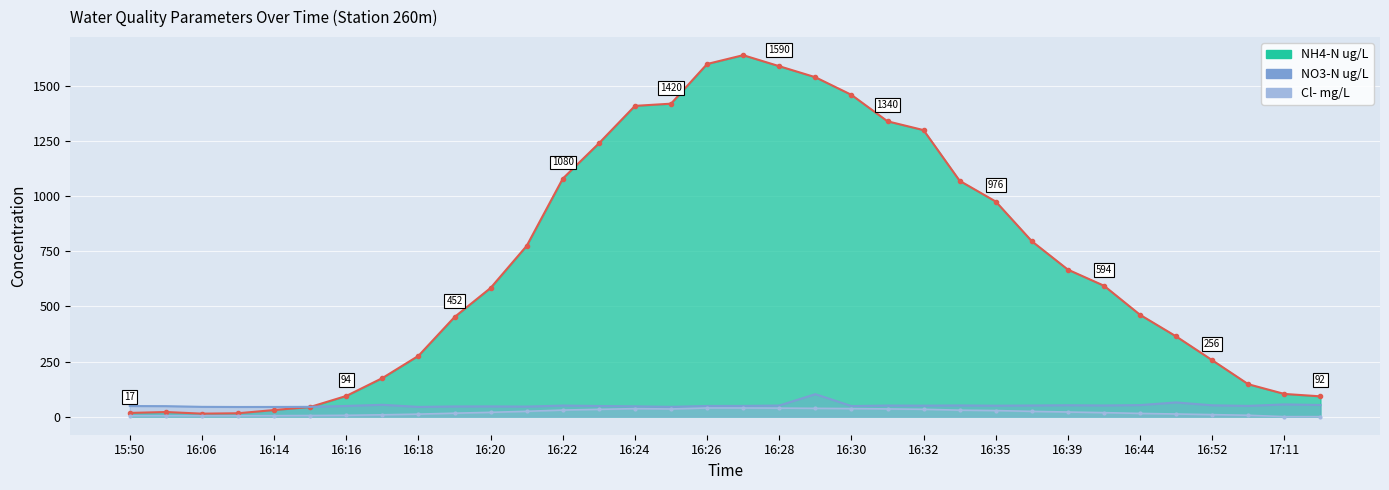

The value of NO3-N ug/L at 16:26 is 24.0. True or false?

False